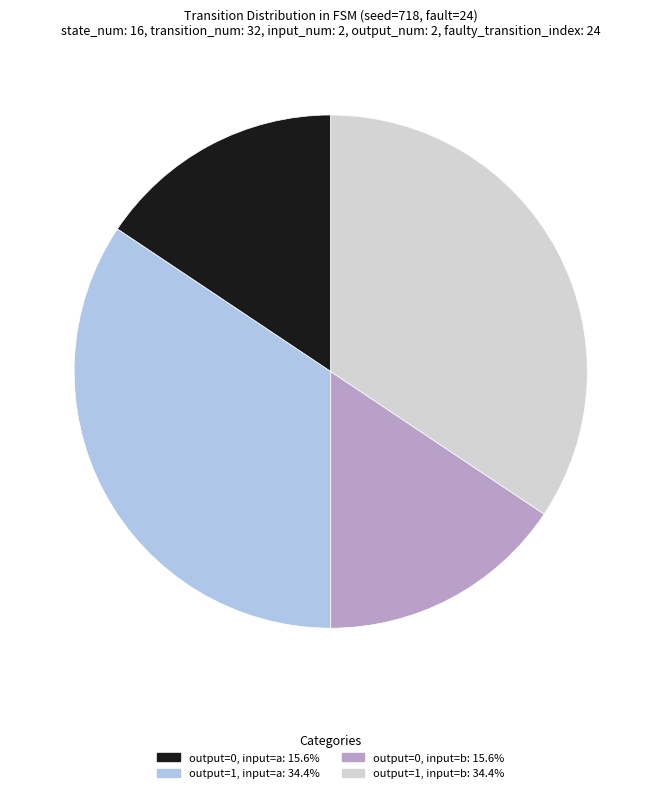

What is the ratio of the value at output=1, input=a: 34.4% to the value at output=1, input=b: 34.4%?

1.0